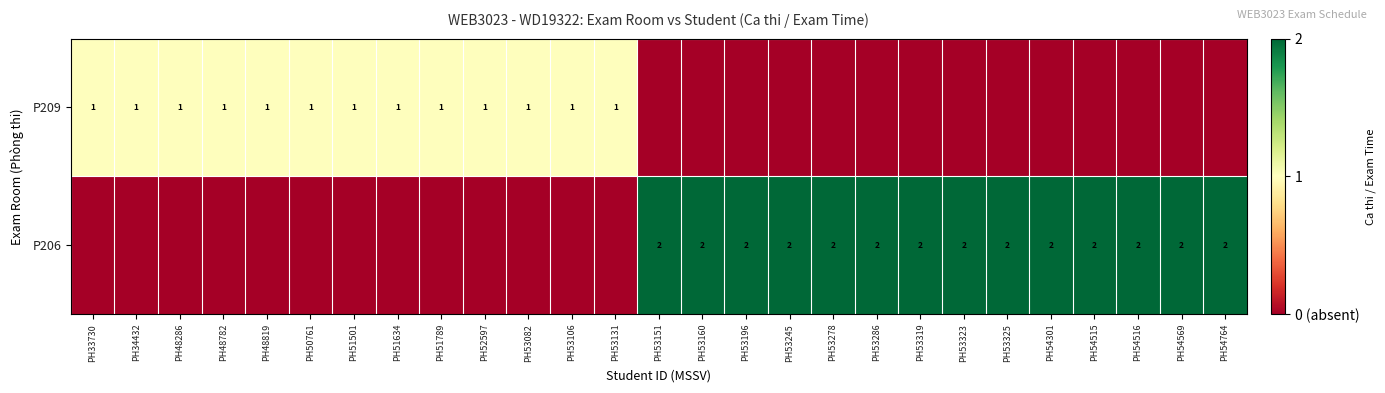

The value of P209 at PH50761 is 2. True or false?

False